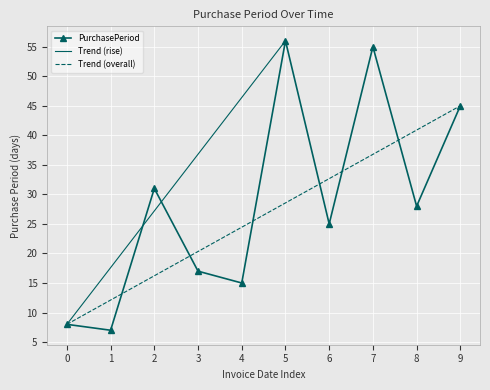

What is the minimum value shown in the chart?

7